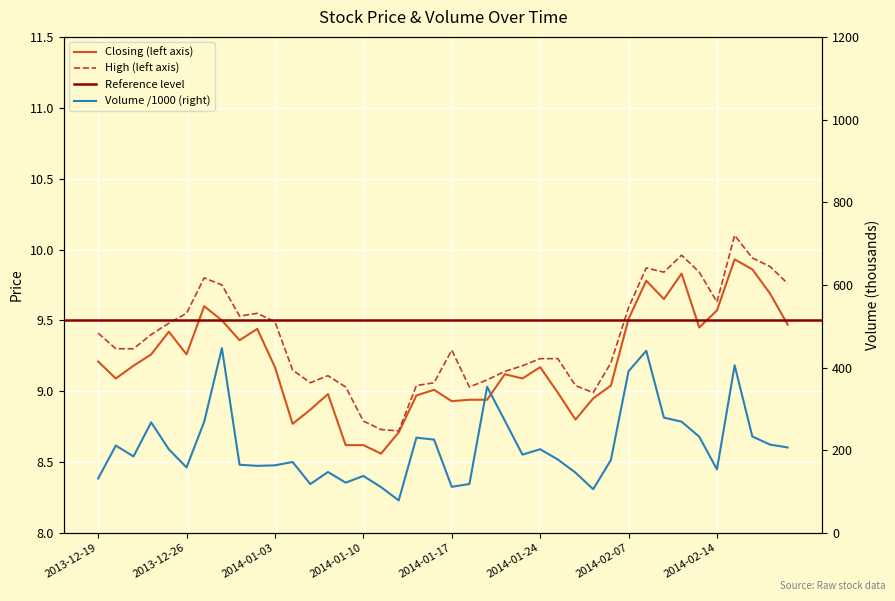

At how many categories does at least one series exceed 9?

36